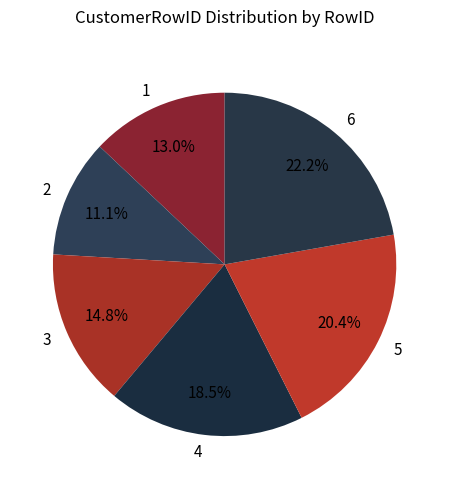

True or false: 2 accounts for 11% of the total.

True